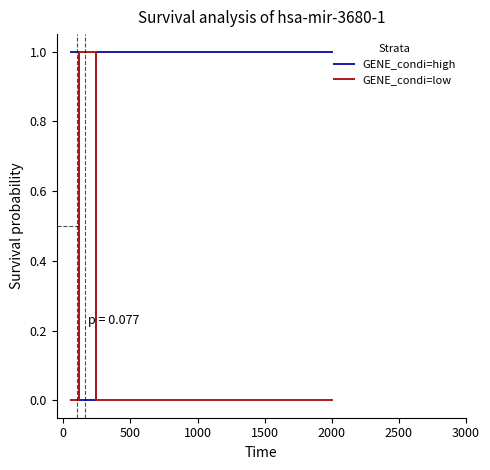

True or false: GENE_condi=low and GENE_condi=high cross at least once.

True